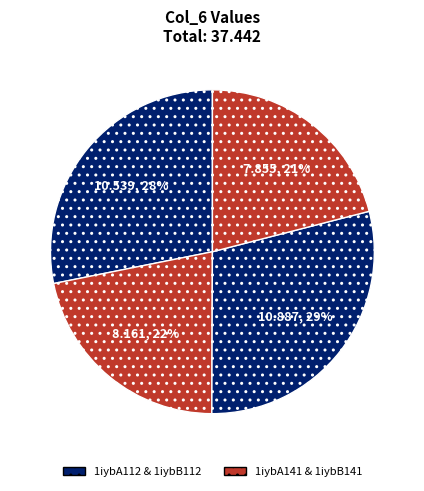

Count the number of slices in the pie.

4